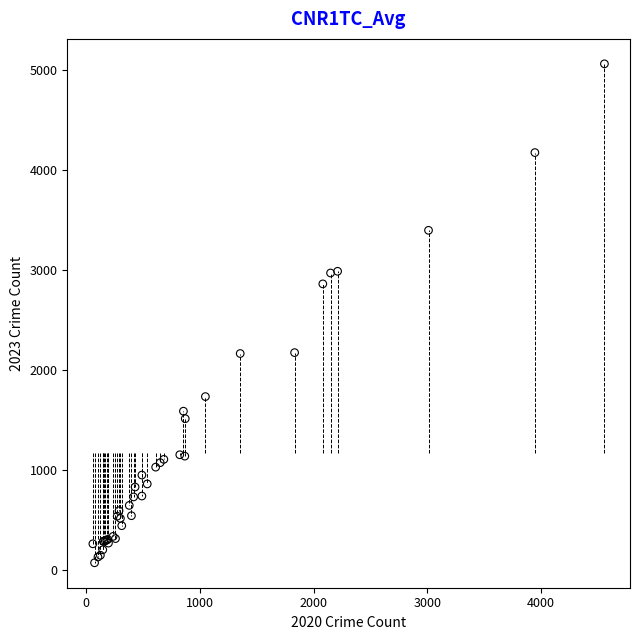

What Y value in the scatter plot is closest to 2567?

2862